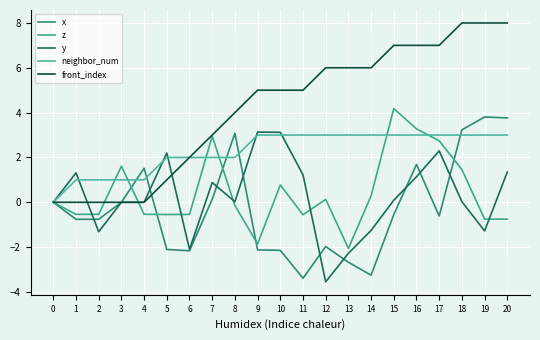

What is the maximum value for neighbor_num?

3.0